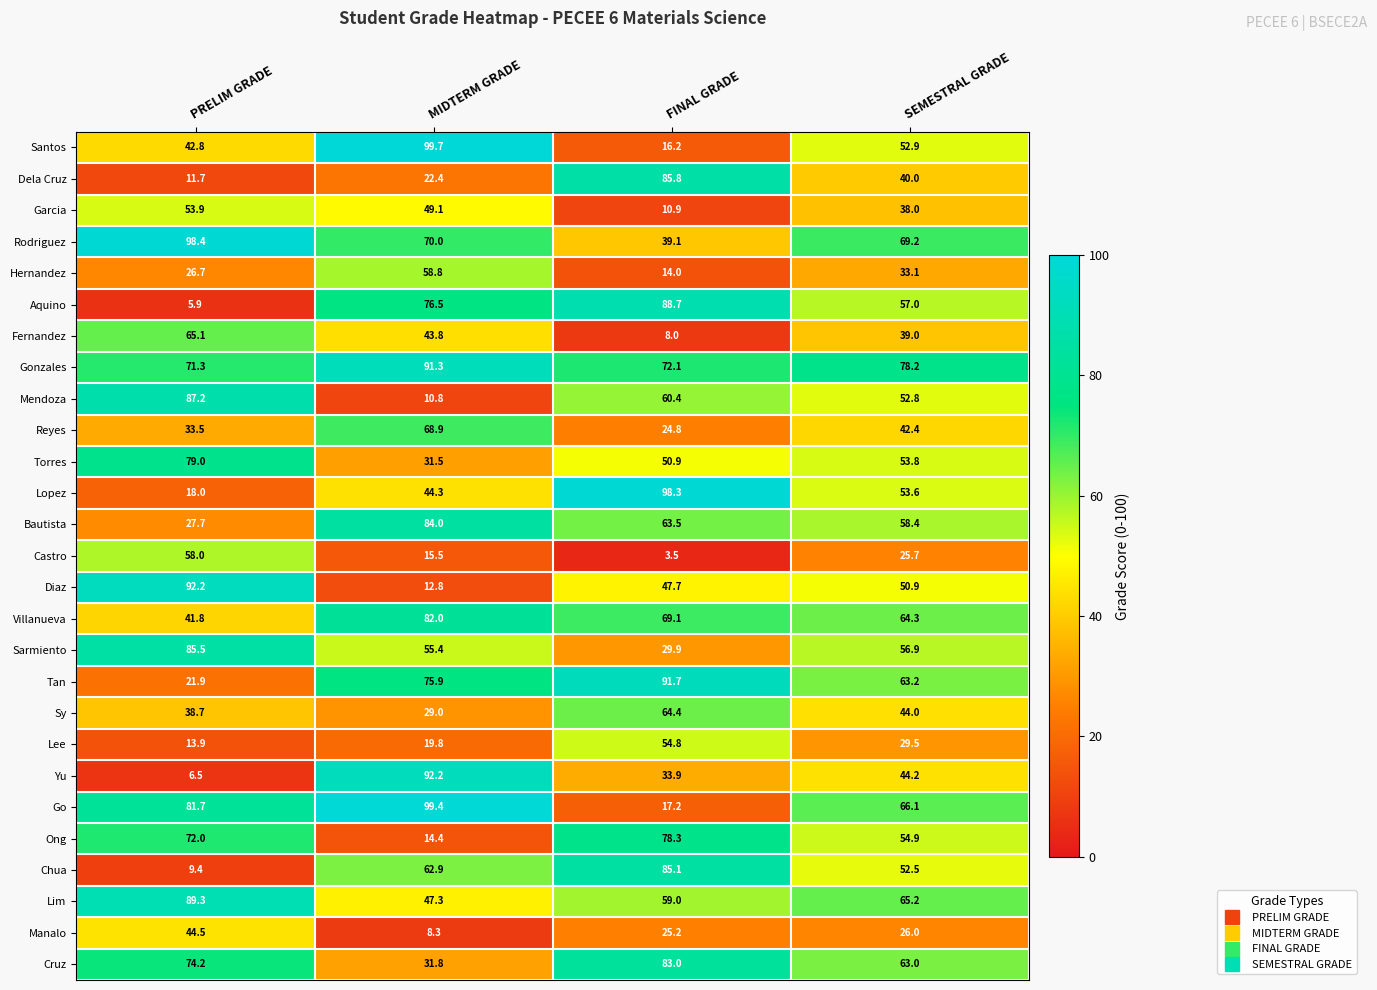

What is the difference between the maximum and minimum values in the Hernandez series?

44.8